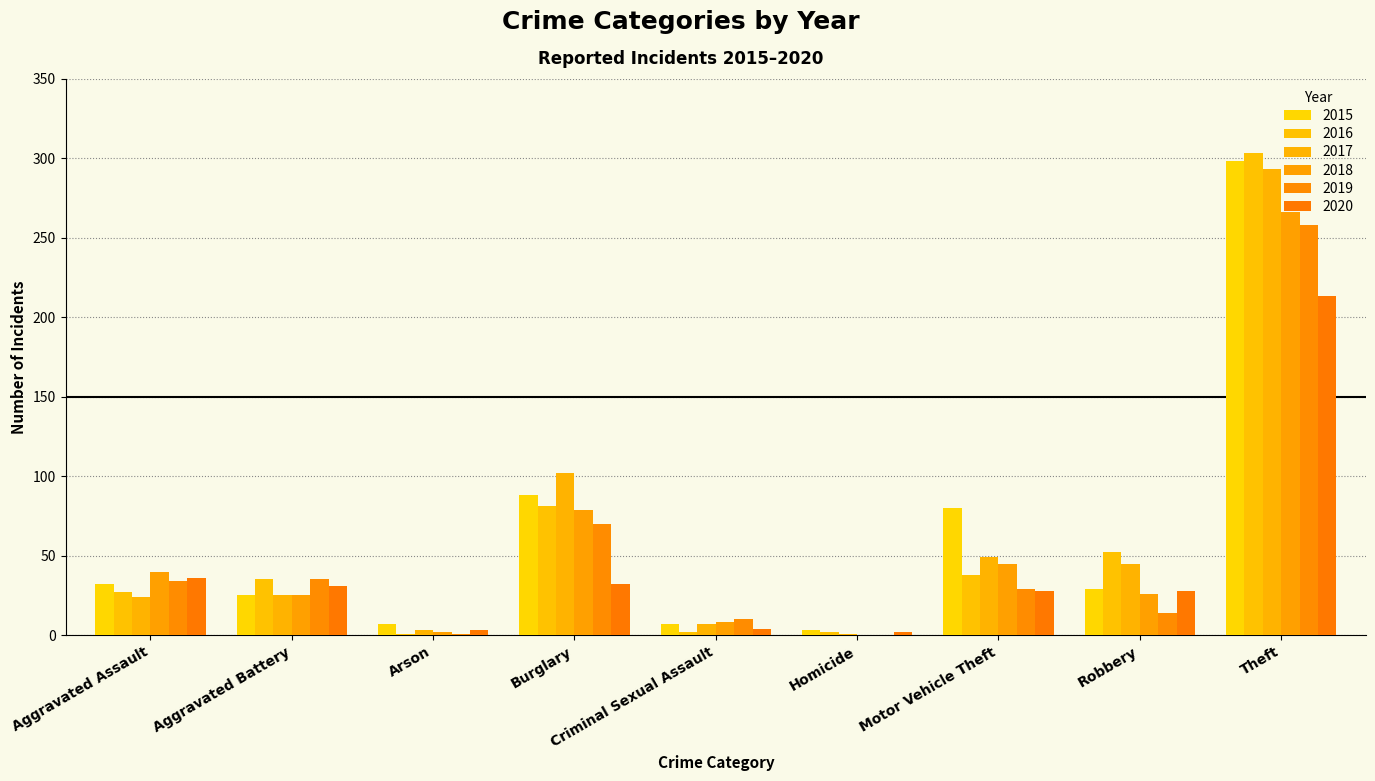

Rank the series at Arson from highest to lowest value.

2015, 2017, 2020, 2018, 2016, 2019